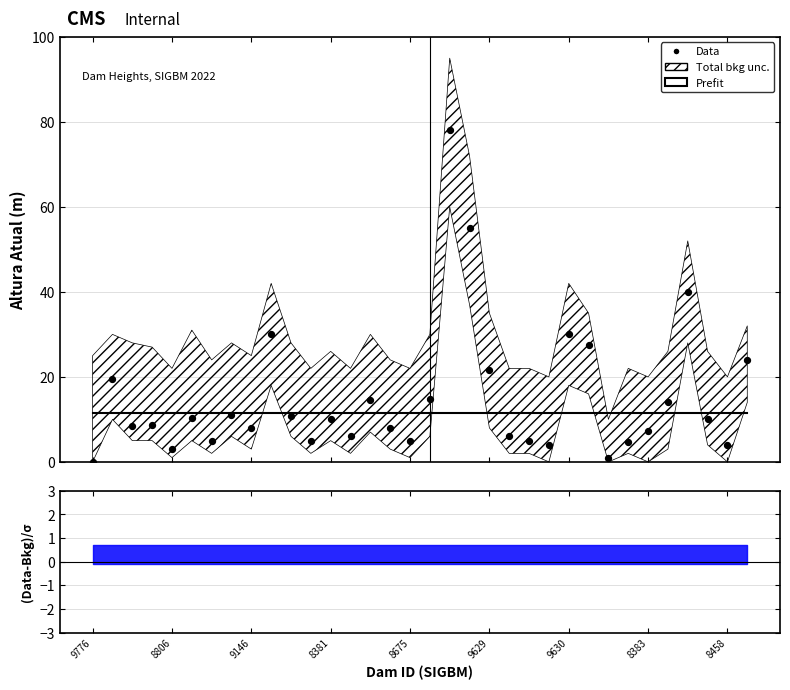

Which series contains the lowest Y value?

Data